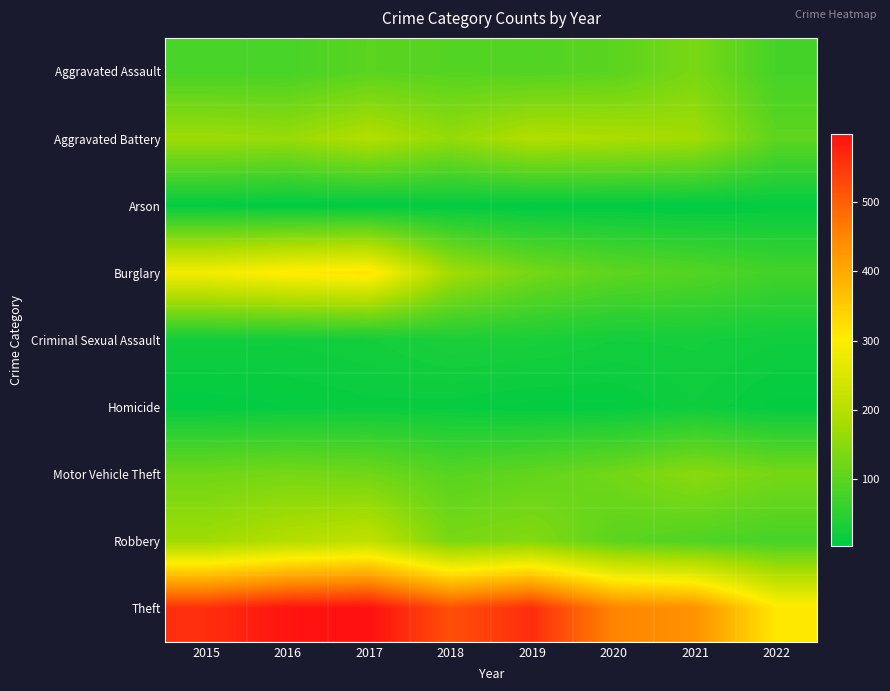

What is the greatest value displayed?

599